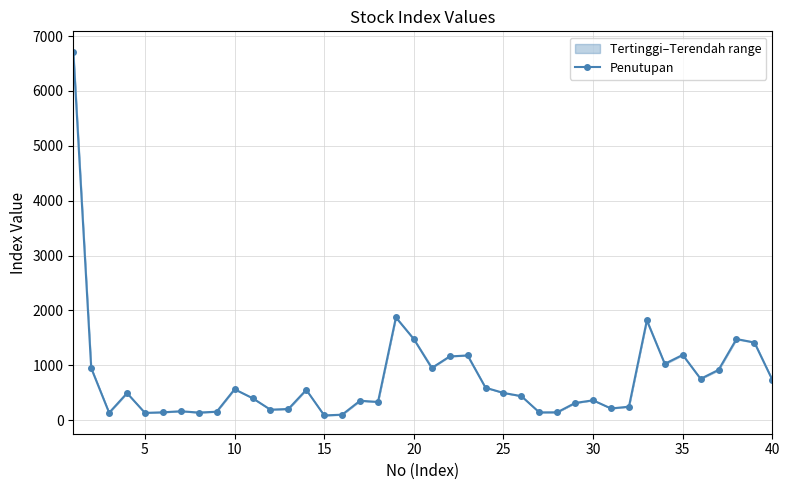

True or false: Penutupan has more than 1 points higher than both neighbors.

True